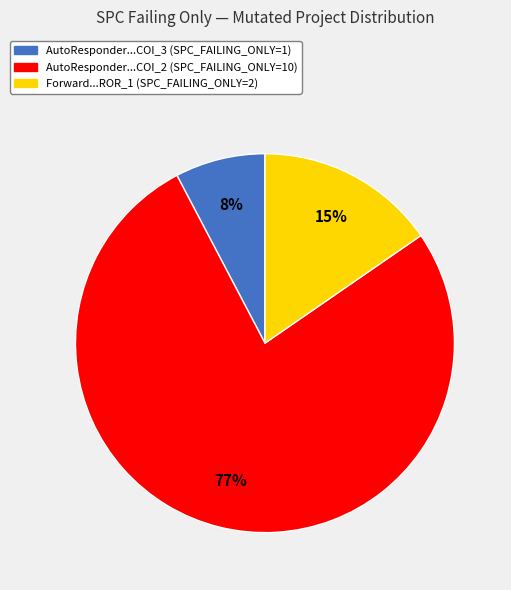

To the nearest percent, what is the difference between the largest and smallest slice percentages?

69%